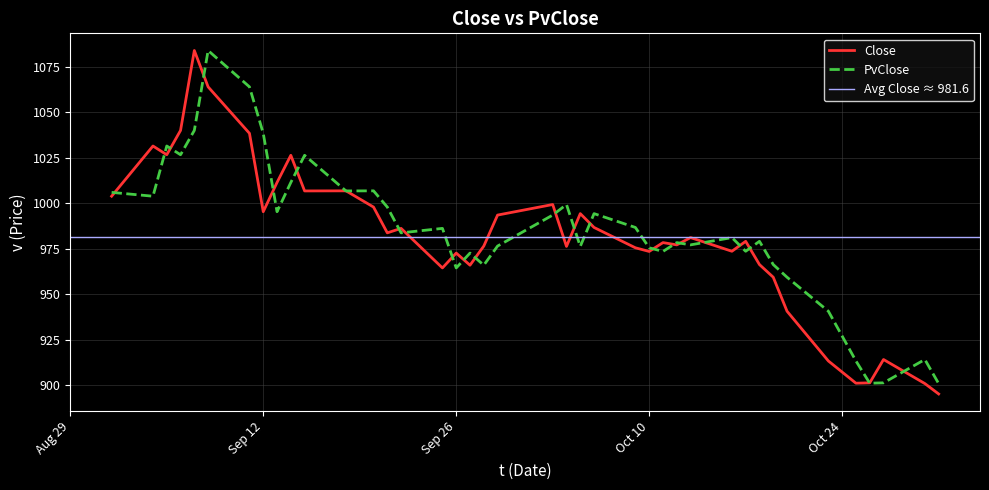

The value of Close at Oct 10 is 973.5. True or false?

True